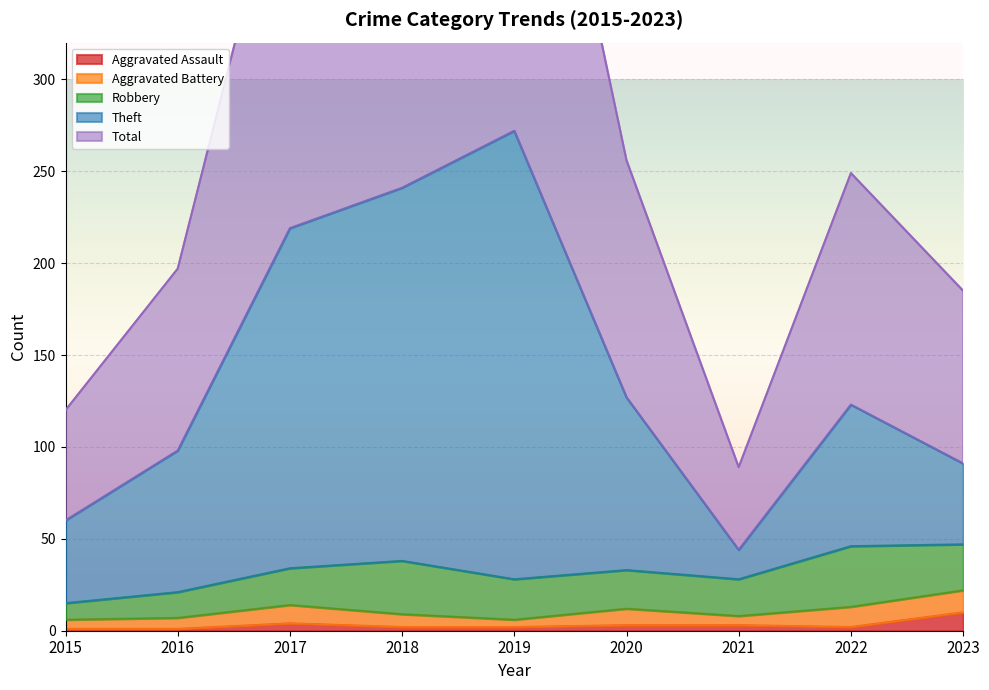

What value does the Total series have at 2020?

256